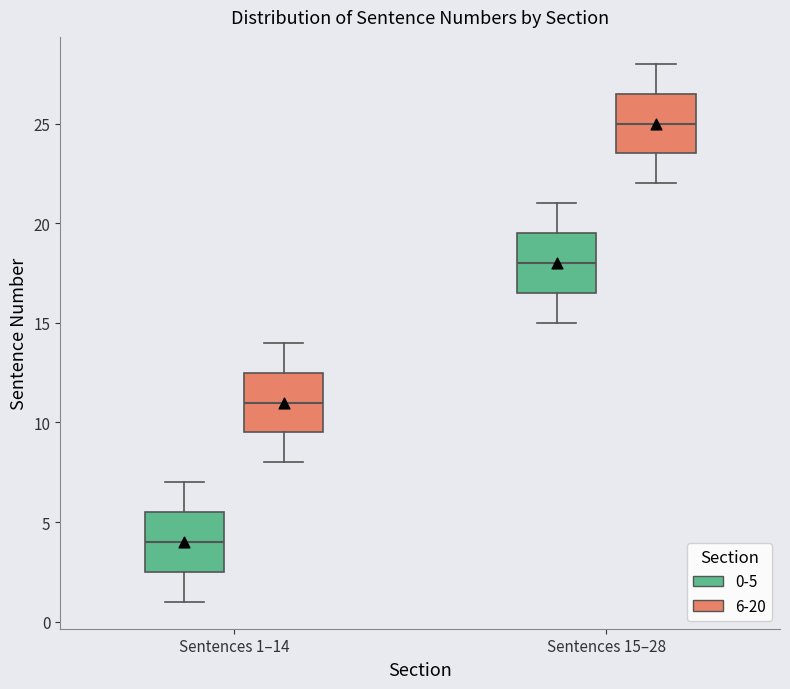

Where does the lower whisker of the box for Sentences 15–28 (6-20) end on the y-axis? The values are not printed on the chart, so give them approximately, as read against the axis.

22.0